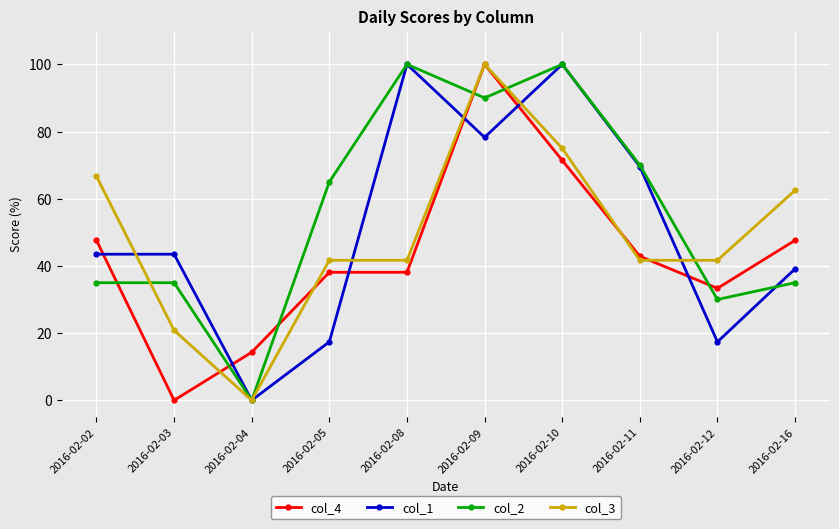

How many lines are shown in the chart?

4